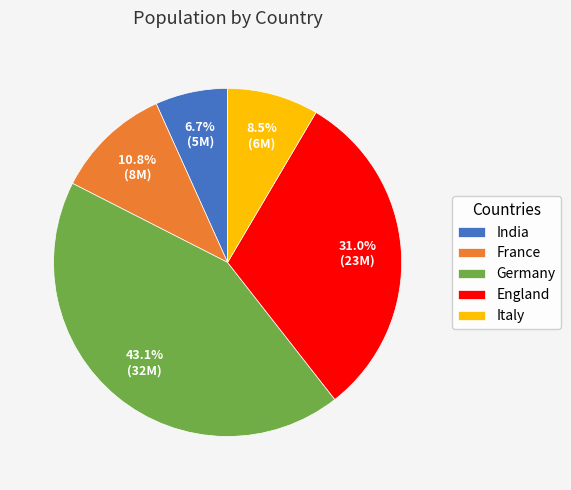

Rank the categories by value from highest to lowest.

Germany, England, France, Italy, India